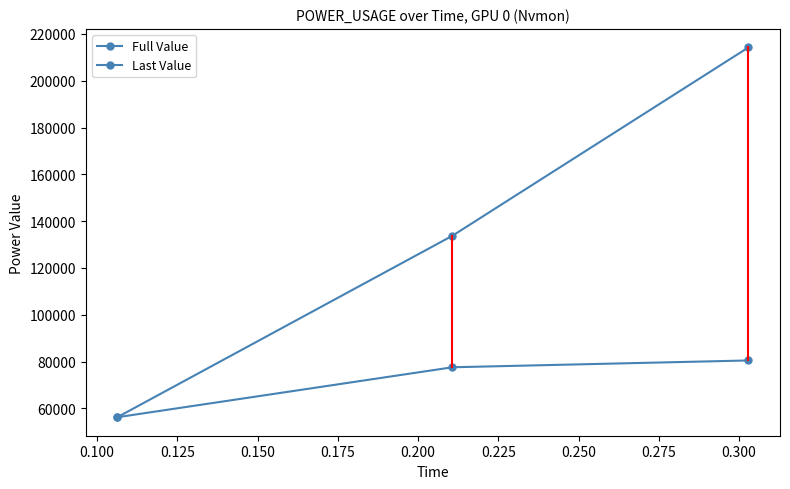

How many categories are shown in the chart?

3